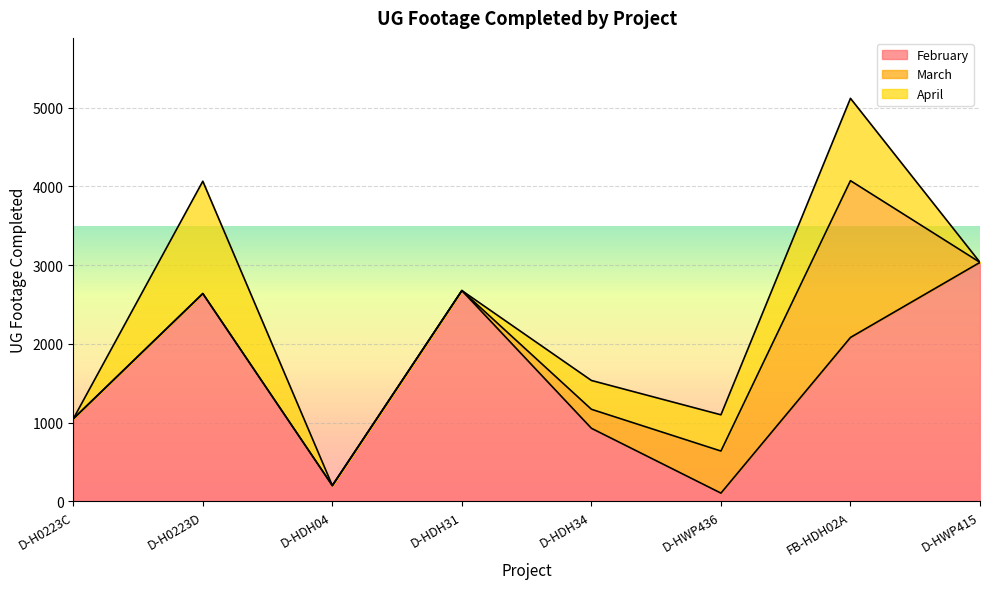

Reading left to right, list all the values displayed in this chart.

February: D-H0223C=1049	D-H0223D=2639	D-HDH04=202	D-HDH31=2677	D-HDH34=929	D-HWP436=106	FB-HDH02A=2082	D-HWP415=3035
March: D-H0223C=0	D-H0223D=0	D-HDH04=0	D-HDH31=0	D-HDH34=241	D-HWP436=534	FB-HDH02A=1990	D-HWP415=0
April: D-H0223C=0	D-H0223D=1426	D-HDH04=0	D-HDH31=0	D-HDH34=366	D-HWP436=460	FB-HDH02A=1045	D-HWP415=0